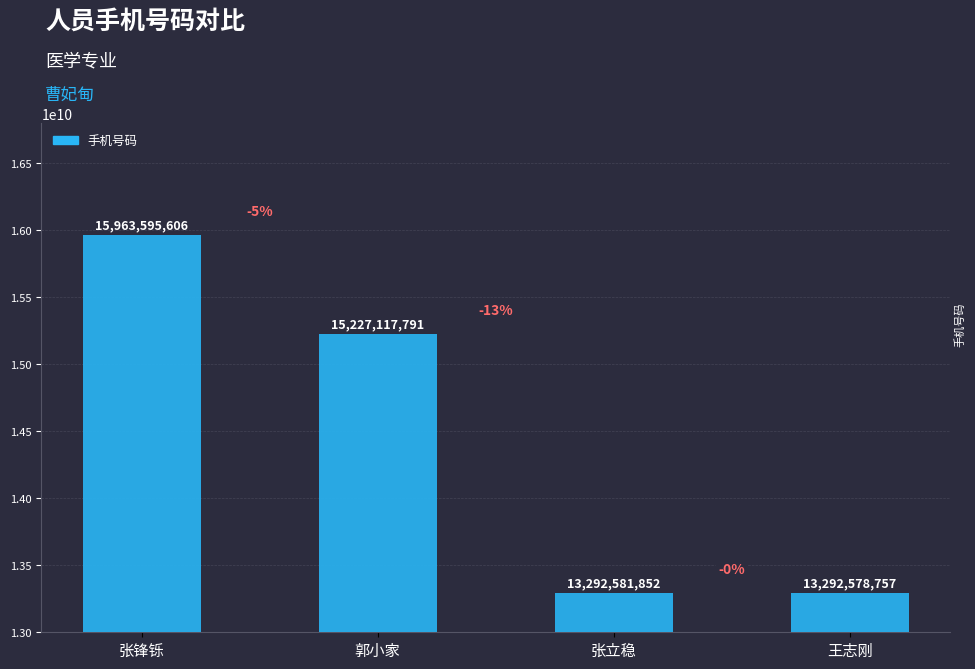

What is the ratio of the value at 张立稳 to the value at 郭小家?

0.9